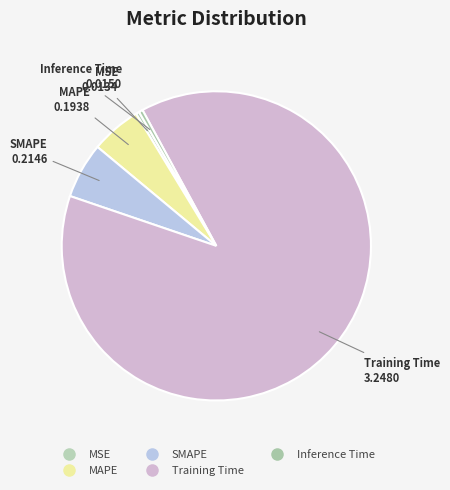

Which category accounts for the majority?

Training Time